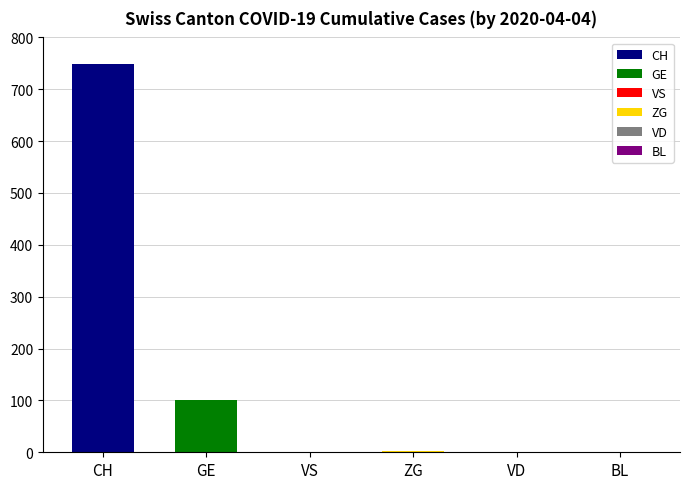

True or false: BL has a value of 0 at 37.

True